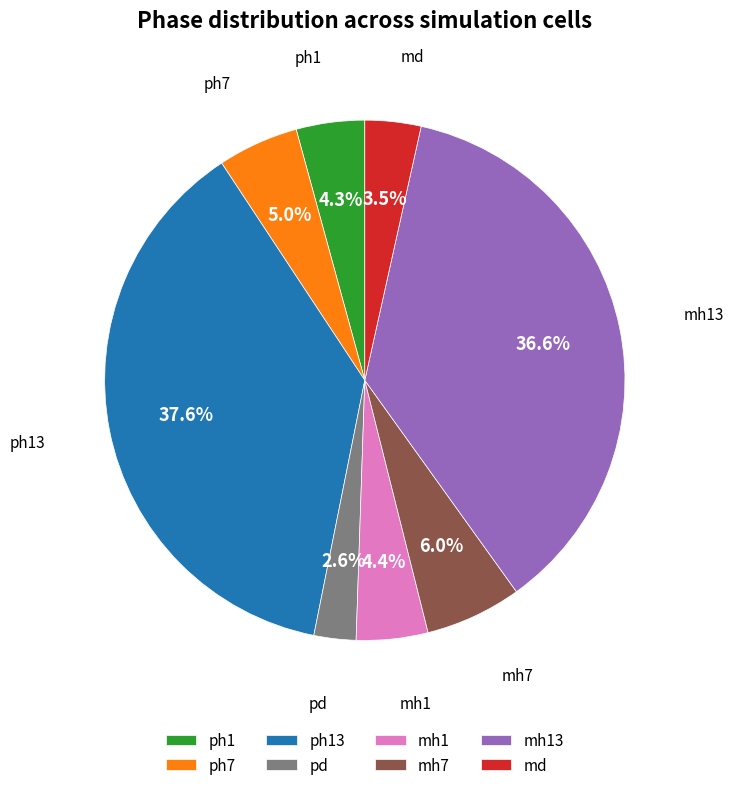

Combined, do pd and md account for over 50%?

No